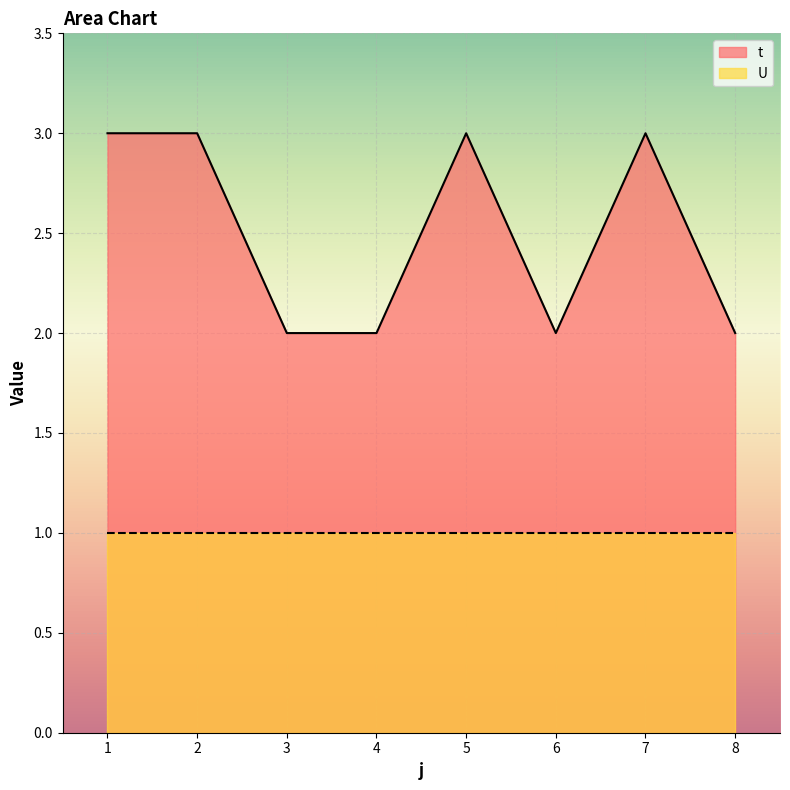

Read the value at 8.

2